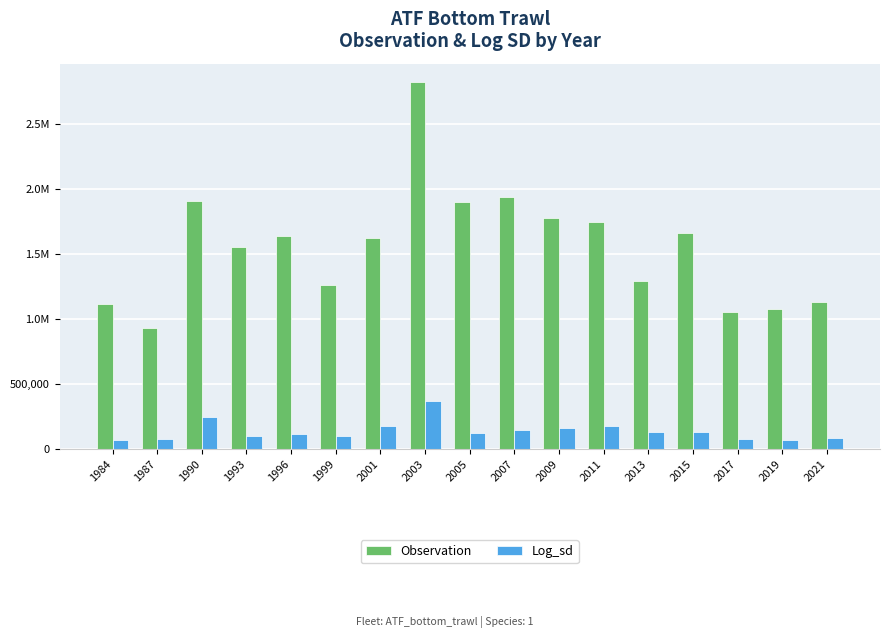

Reading left to right, extract all data points from this chart.

Observation: 1112214.7	931598.0	1907176.6	1553615.6	1639631.8	1262151.2	1621892.0	2819095.3	1899586.9	1936020.2	1772029.3	1747338.6	1290727.1	1661280.9	1053694.6	1076726.7	1132191.7
Log_sd: 72576.3	73962.9	244307.6	100226.9	114632.5	99311.3	178408.0	370651.5	125802.2	150086.5	159402.0	179800.3	130348.7	134017.7	76190.5	67326.6	83427.0